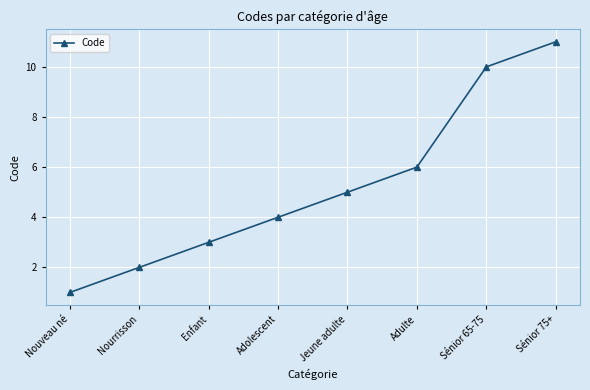

Count the number of data series in this chart.

1